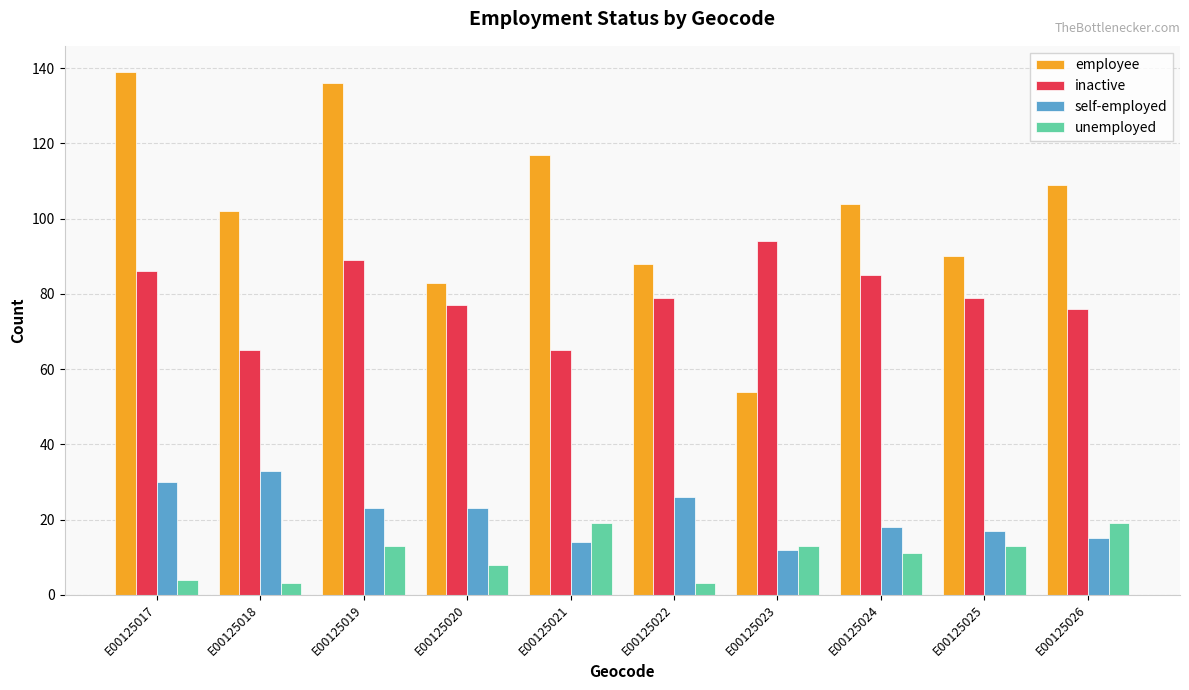

At how many categories does at least one series exceed 8?

10